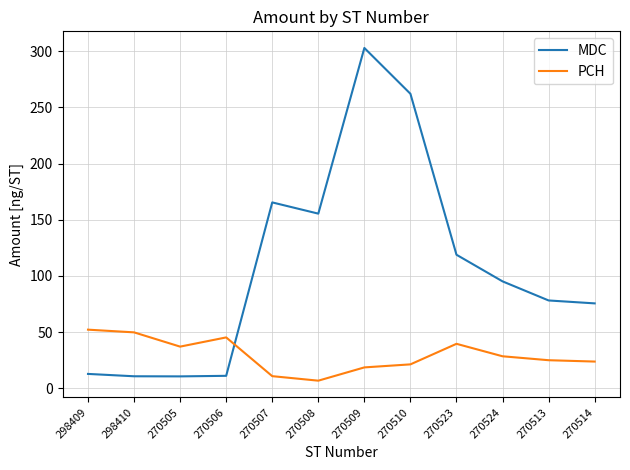

What is the sum of all MDC values?

1299.3